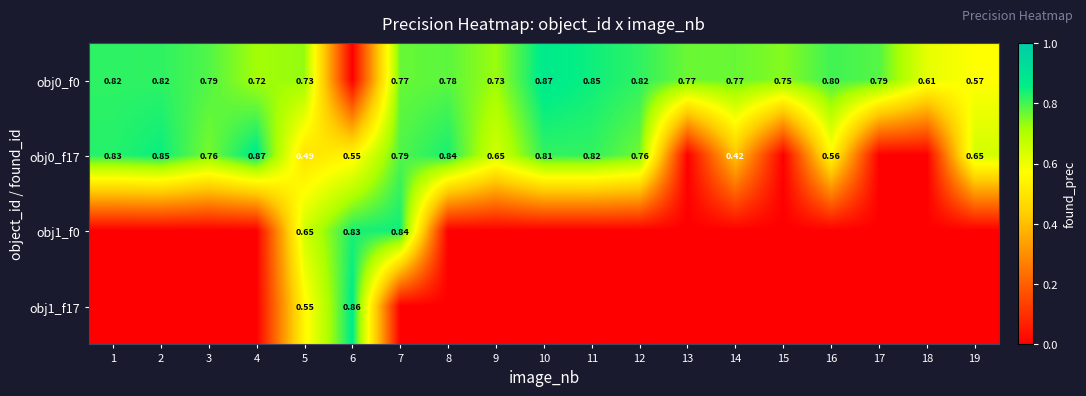

At which label is obj0_f0 closest to 0?

6